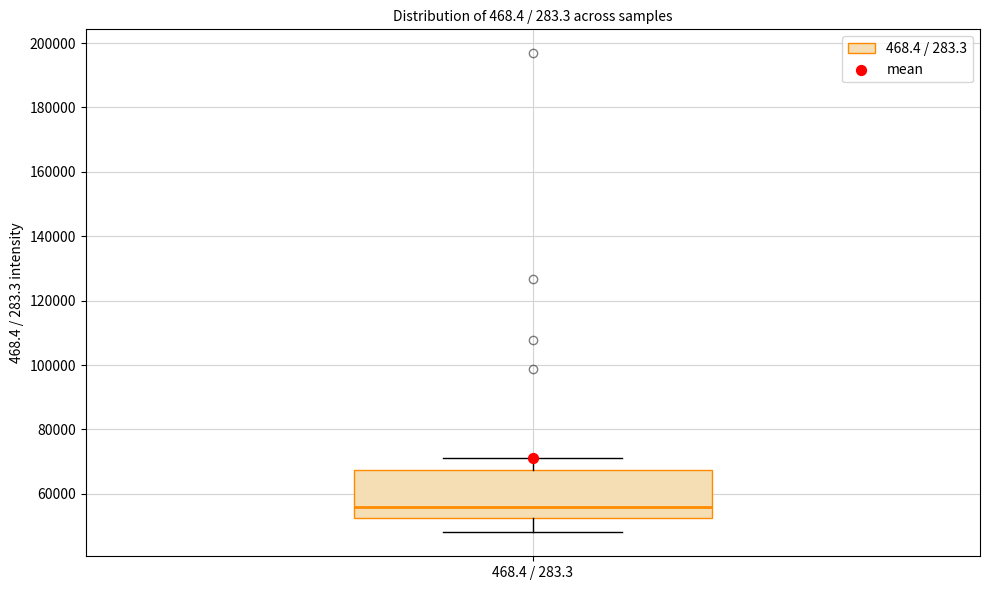

Where does the lower whisker of the box for 468.4 / 283.3 end on the y-axis? The values are not printed on the chart, so give them approximately, as read against the axis.

48000